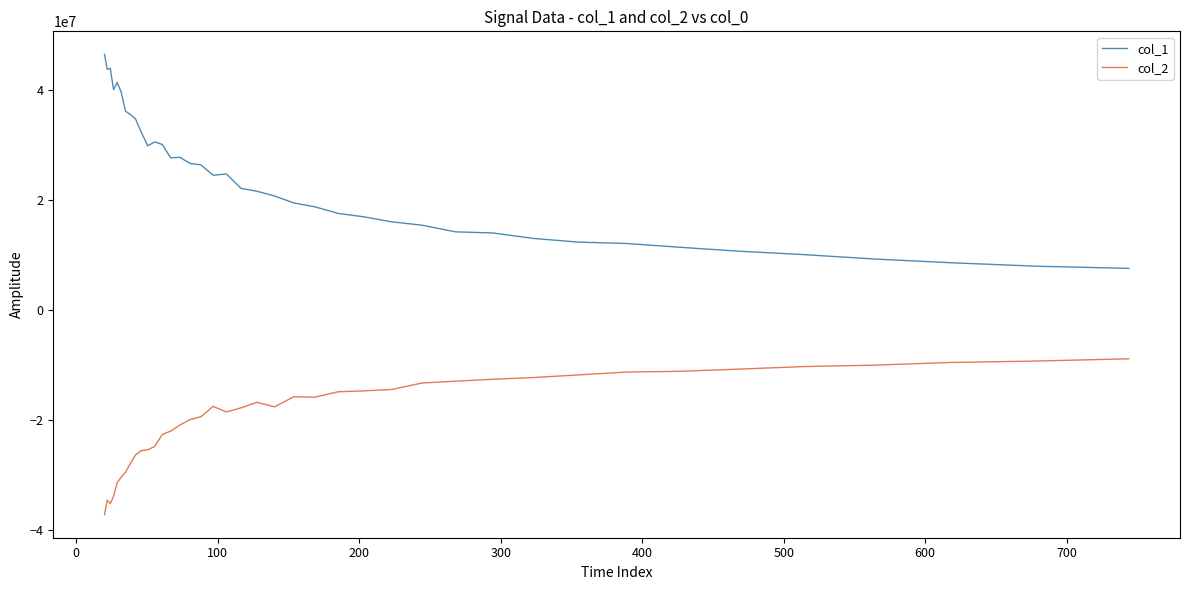

What is the difference between the maximum and minimum values in the col_1 series?

38877780.9